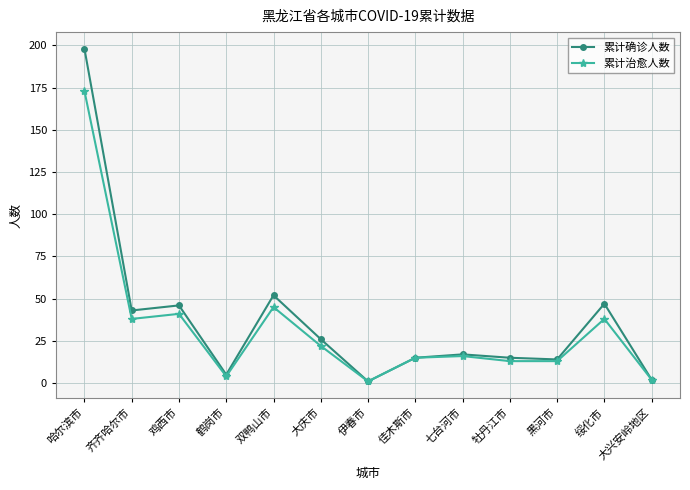

Which label corresponds to the largest value in the chart?

哈尔滨市